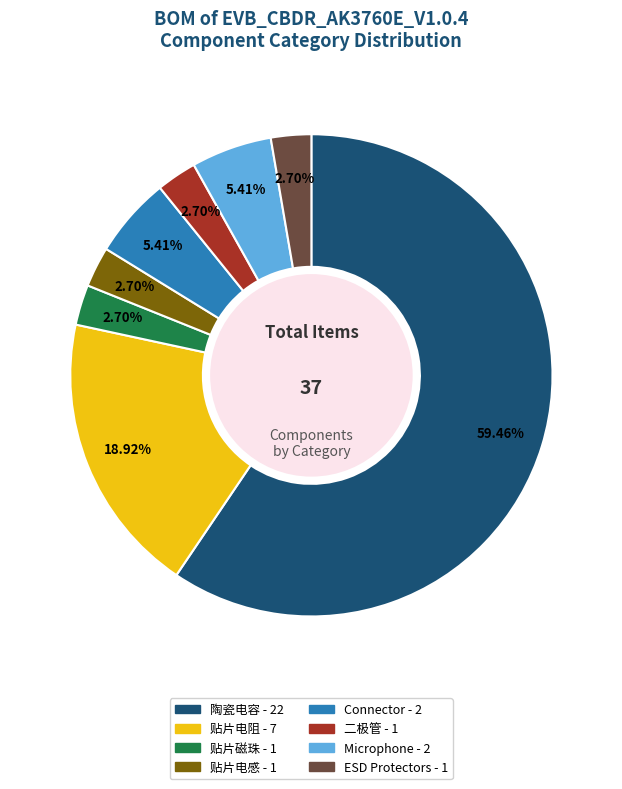

Is there any slice that represents more than half of the pie?

Yes